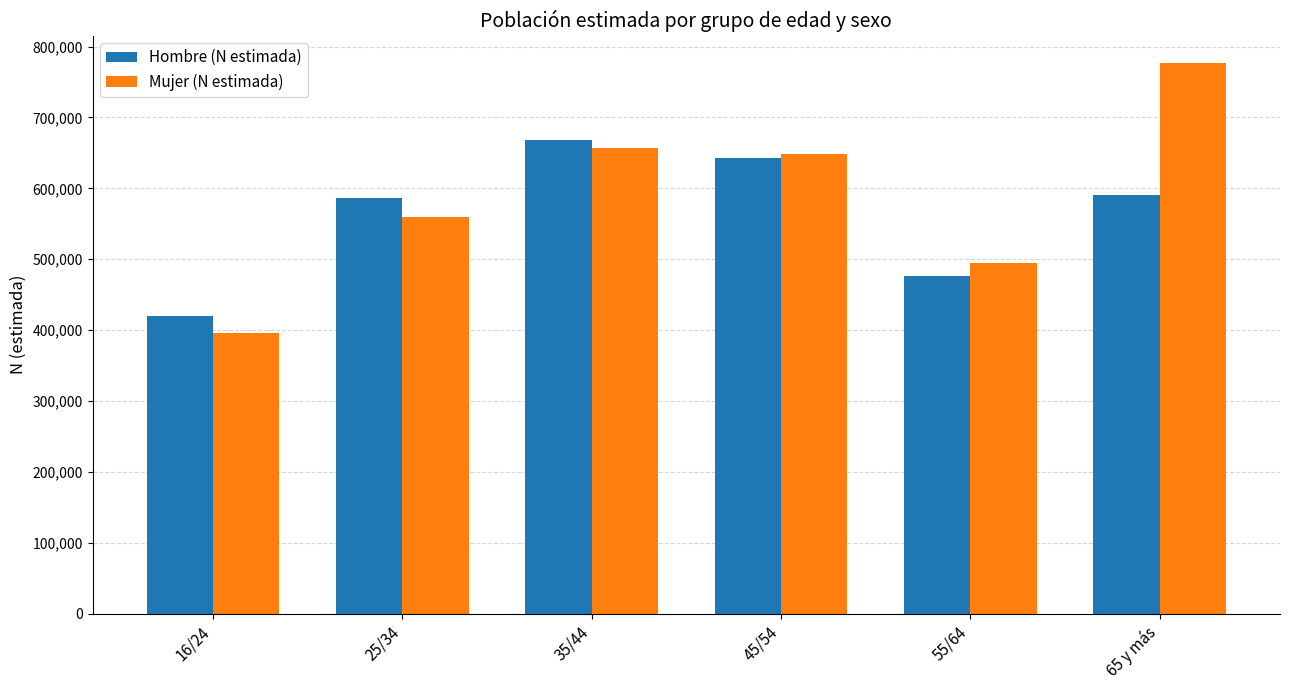

What is the value of the Mujer (N estimada) bar at the 5th from the left?

494835